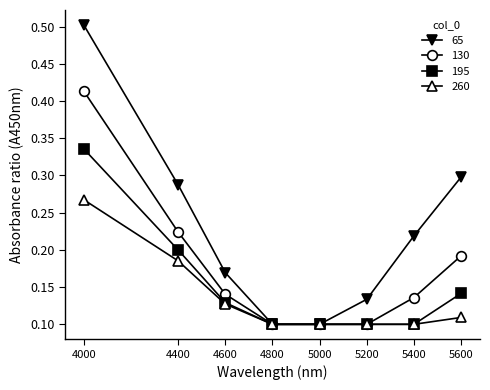

At which category is the sum across all series the highest?

4000